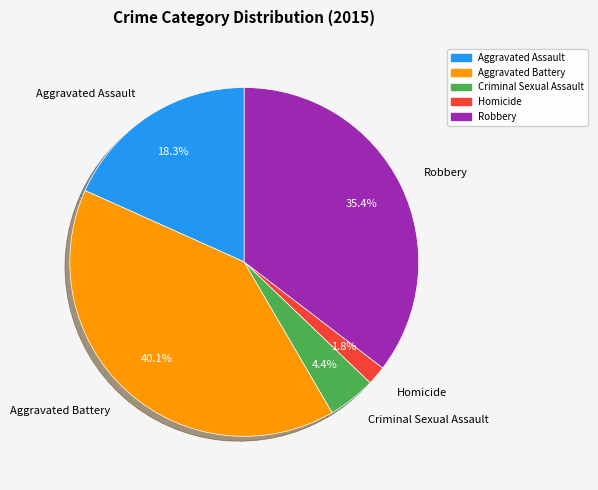

Between Homicide and Robbery, which is larger?

Robbery